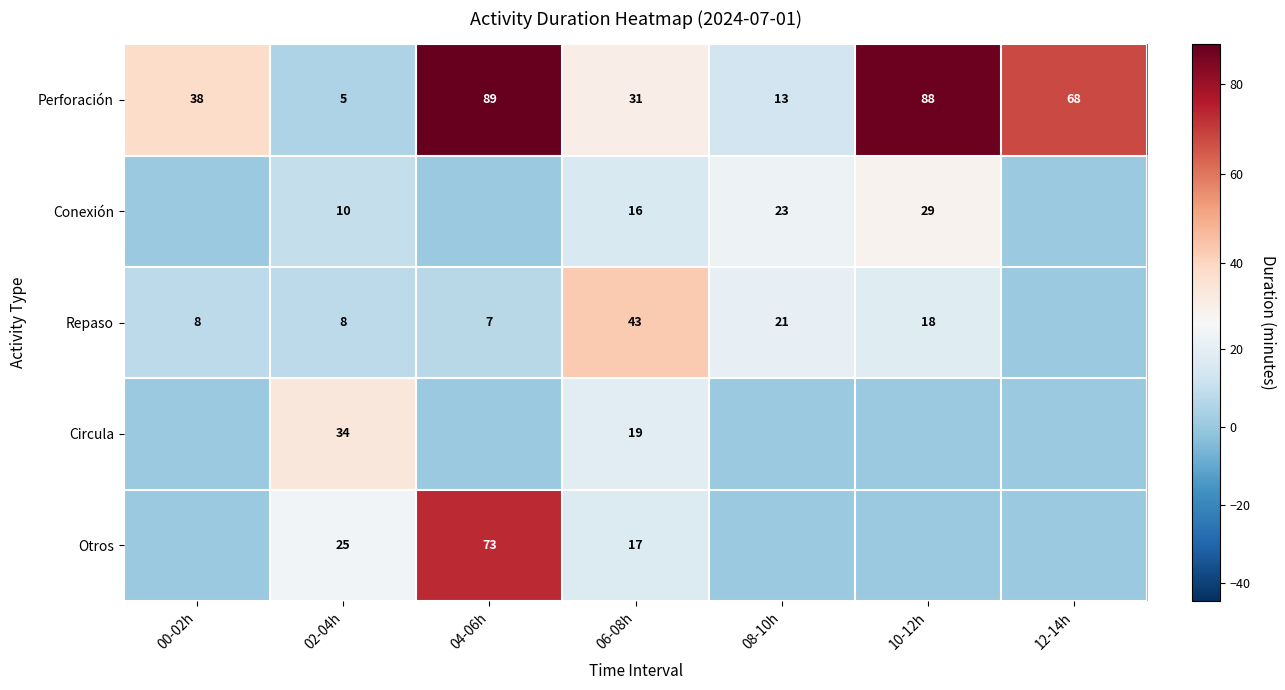

What is the difference between the second highest and second lowest values in the Perforación series?

75